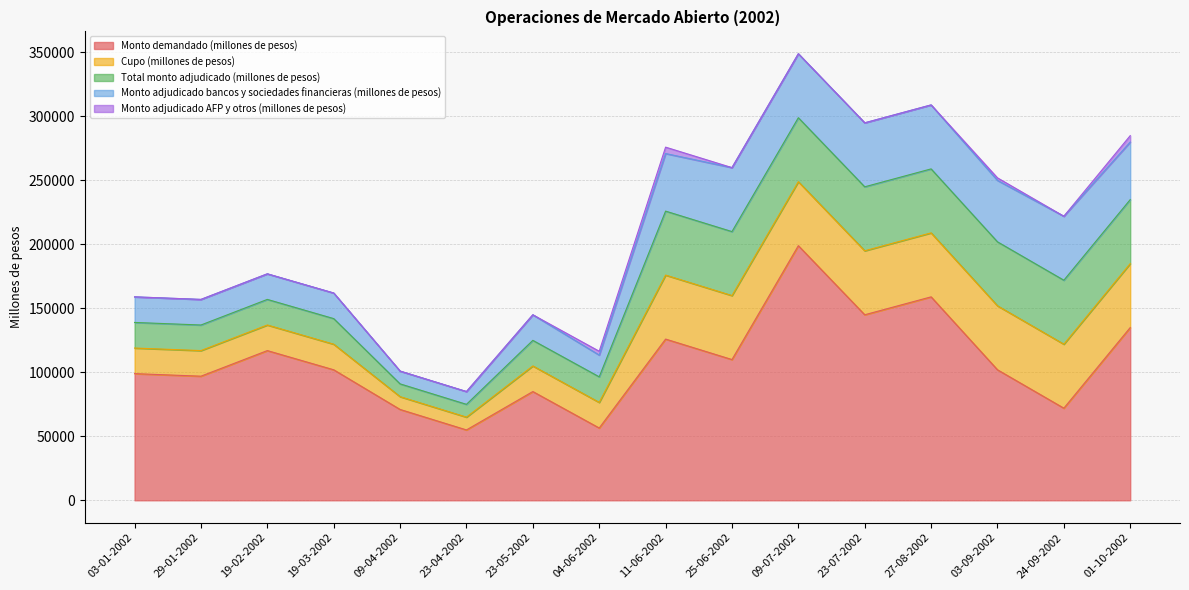

Which series has the largest range (max minus min)?

Monto demandado (millones de pesos)